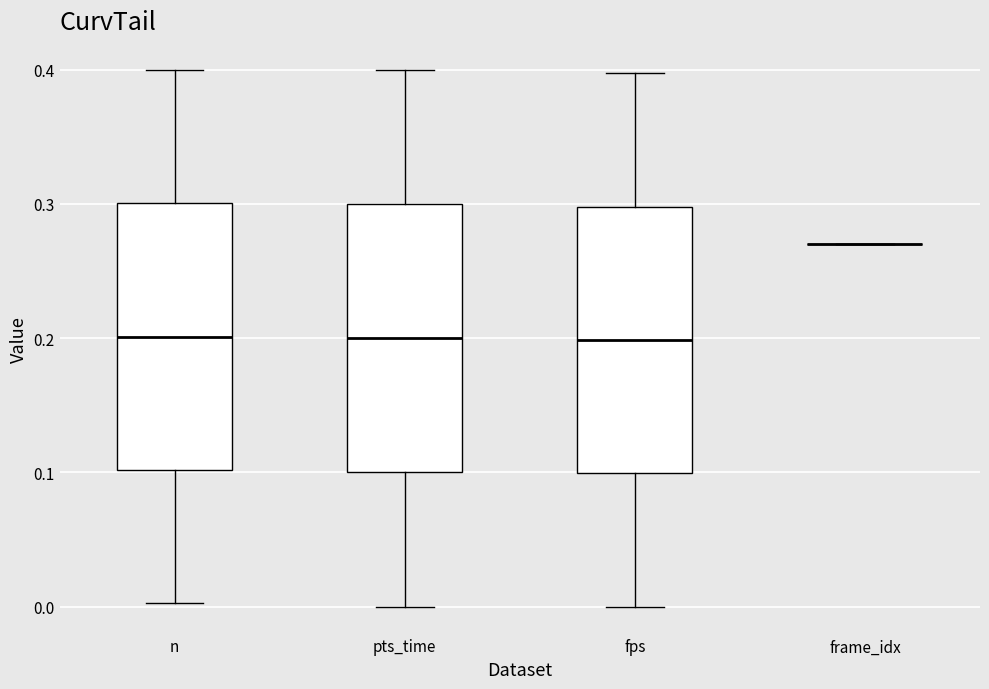

Reading left to right, read every box against the y-axis: the position of its median line, the range the box covers, and the ends of its whiskers. The values are not printed on the chart, so give them approximately, as read against the axis.

n: median 0.20, box 0.10 to 0.30, whiskers 0.00 to 0.40
pts_time: median 0.20, box 0.10 to 0.30, whiskers 0.00 to 0.40
fps: median 0.20, box 0.10 to 0.30, whiskers 0.00 to 0.40
frame_idx: box collapsed to a line at 0.27, whiskers 0.27 to 0.27